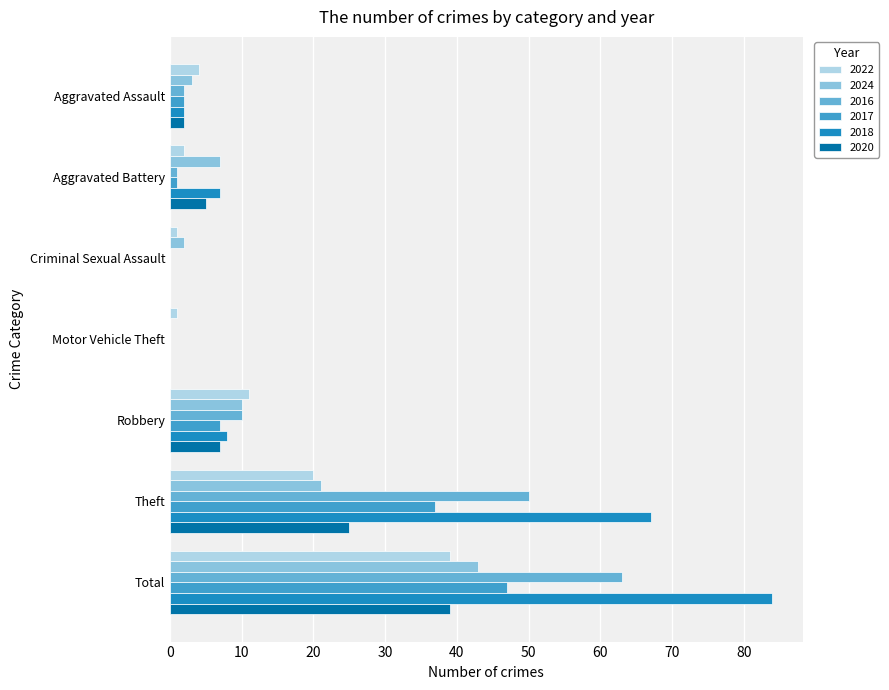

True or false: 2018 has a value of 67 at Theft.

True